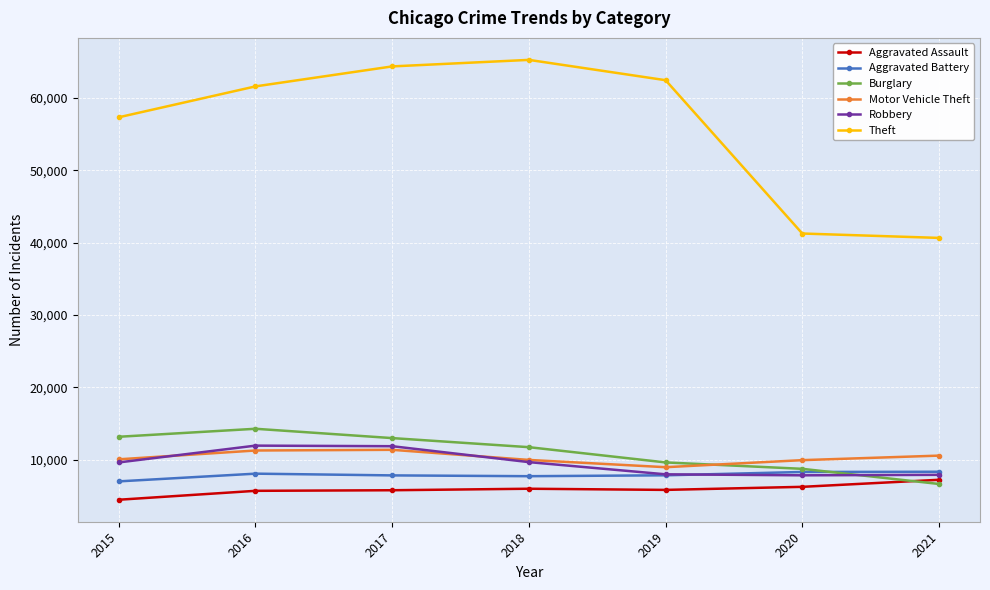

Read the Burglary value at 2021.

6657